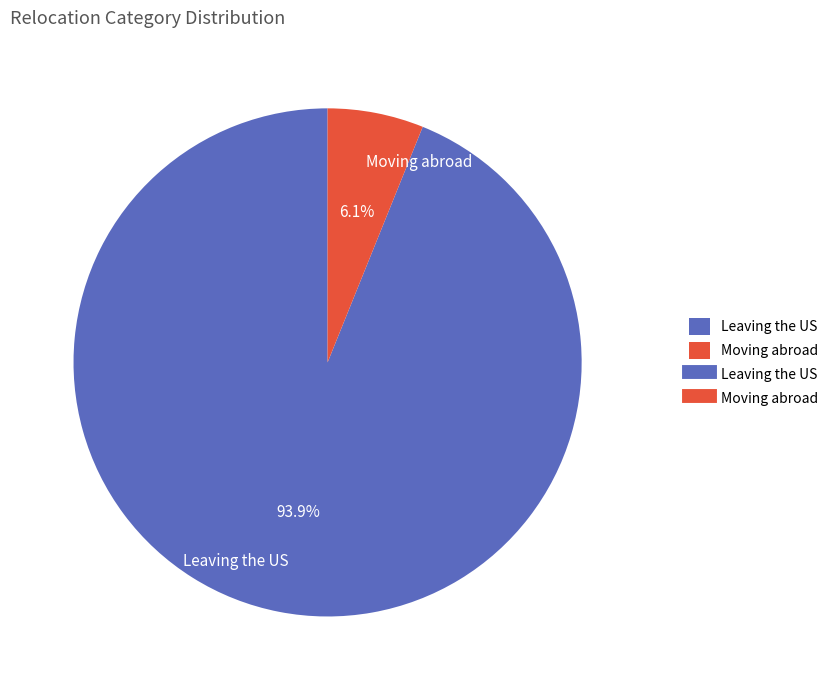

To the nearest percent, what is the difference between the Leaving the US and Moving abroad slice percentages?

88%